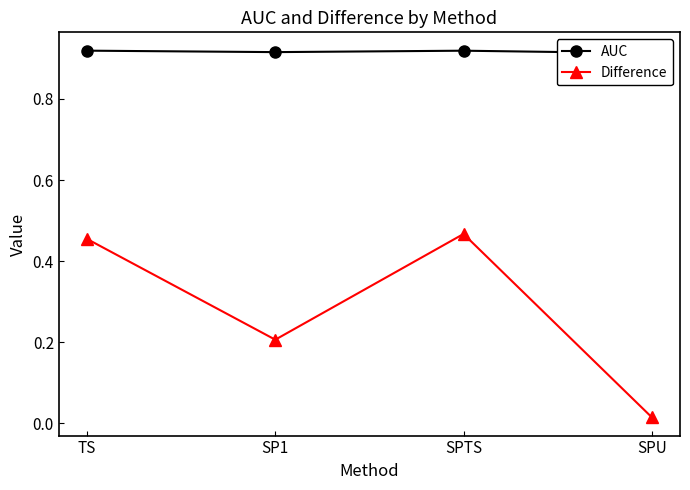

True or false: Difference and AUC intersect in this chart.

False